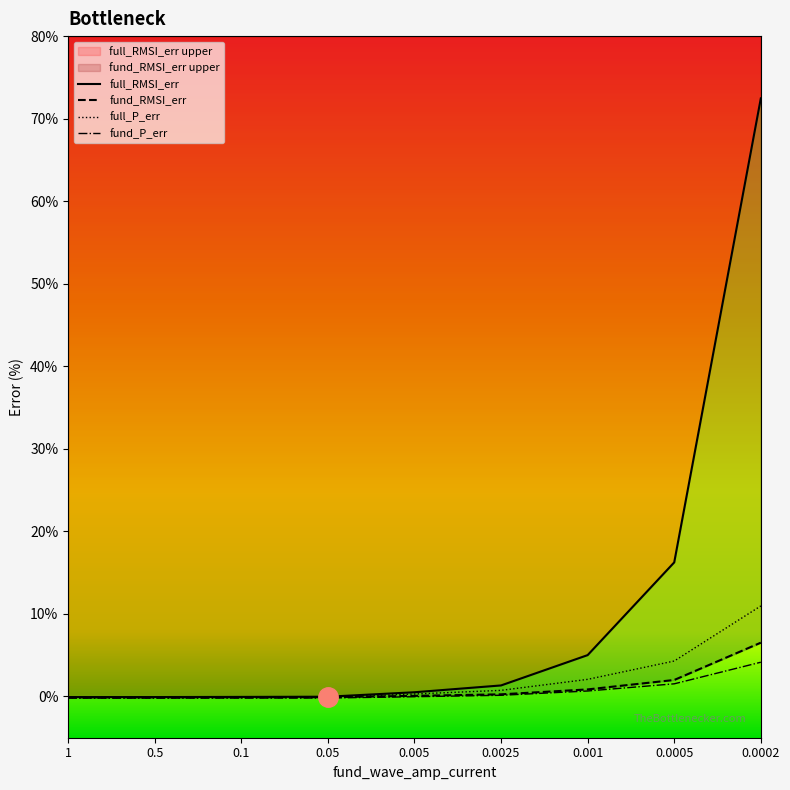

True or false: fund_P_err has a value of -0.0 at 0.005.

True